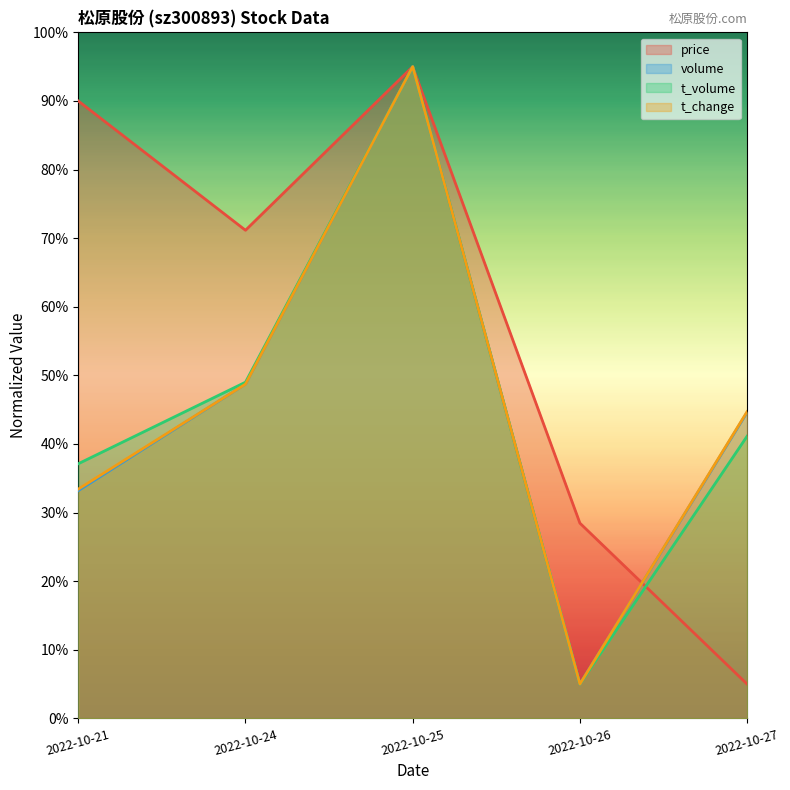

Where does the volume series first go above 44?

2022-10-24